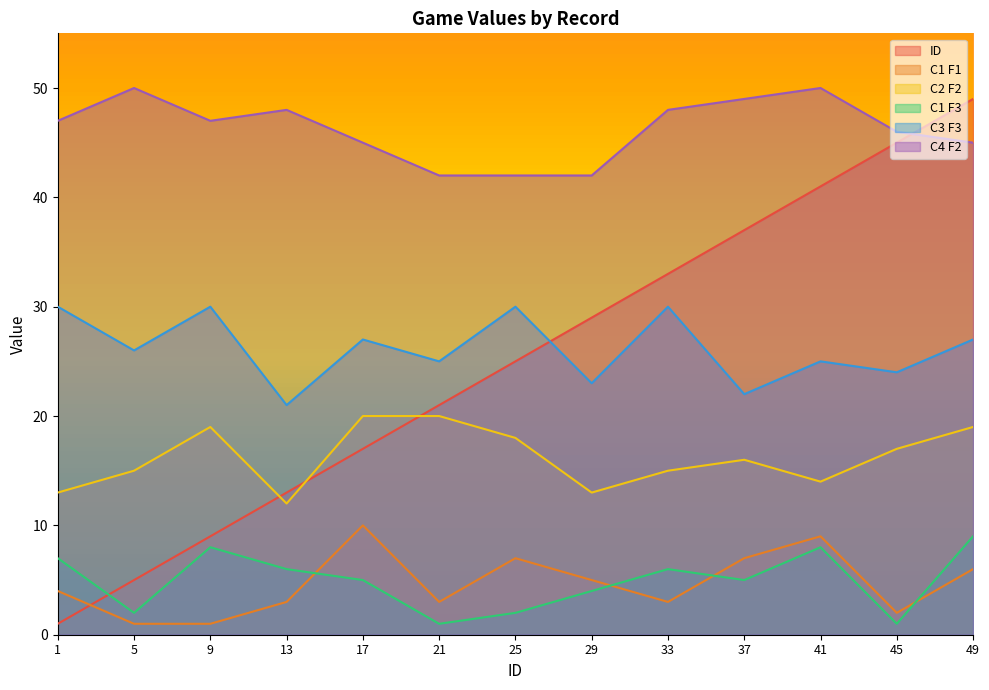

What is the minimum value shown in the chart?

1